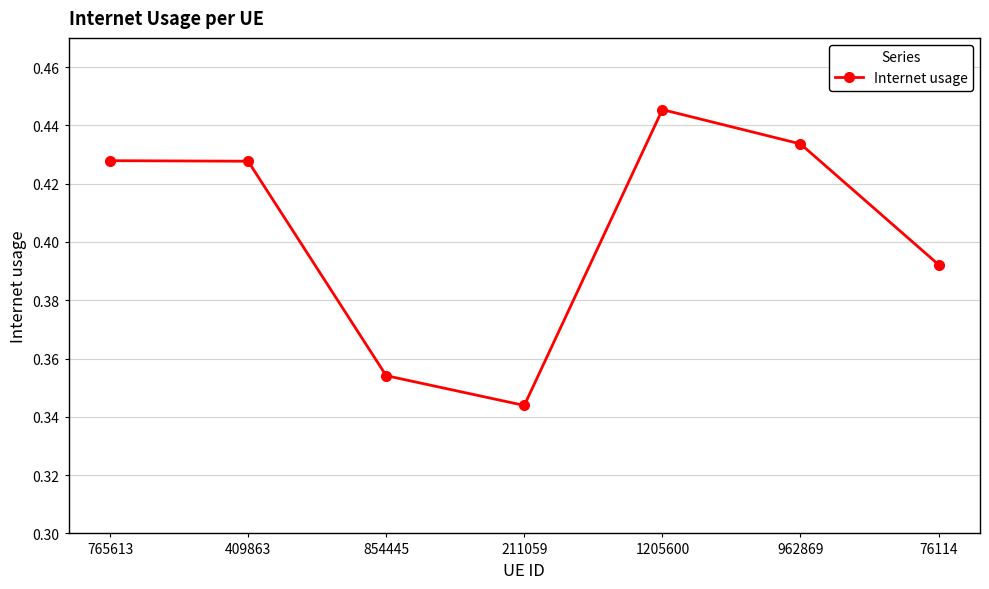

What position from the right is 765613?

7